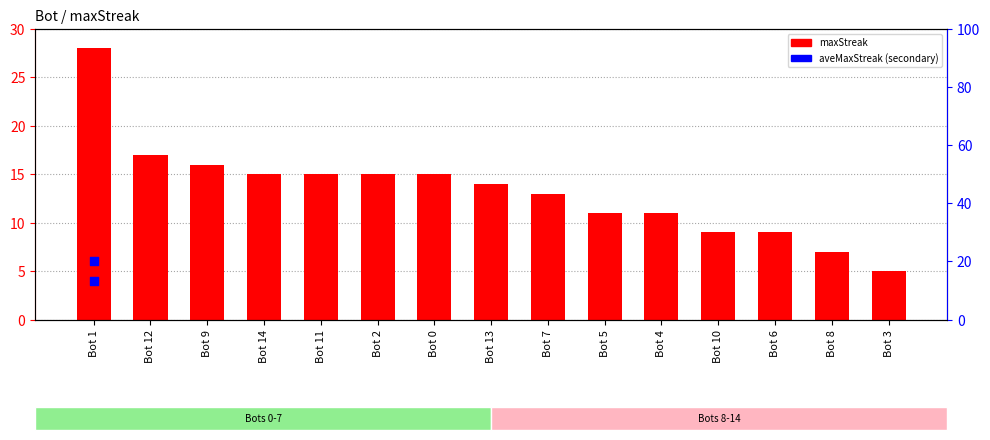

What is the ratio of the value at Bot 0 to the value at Bot 14?

1.0